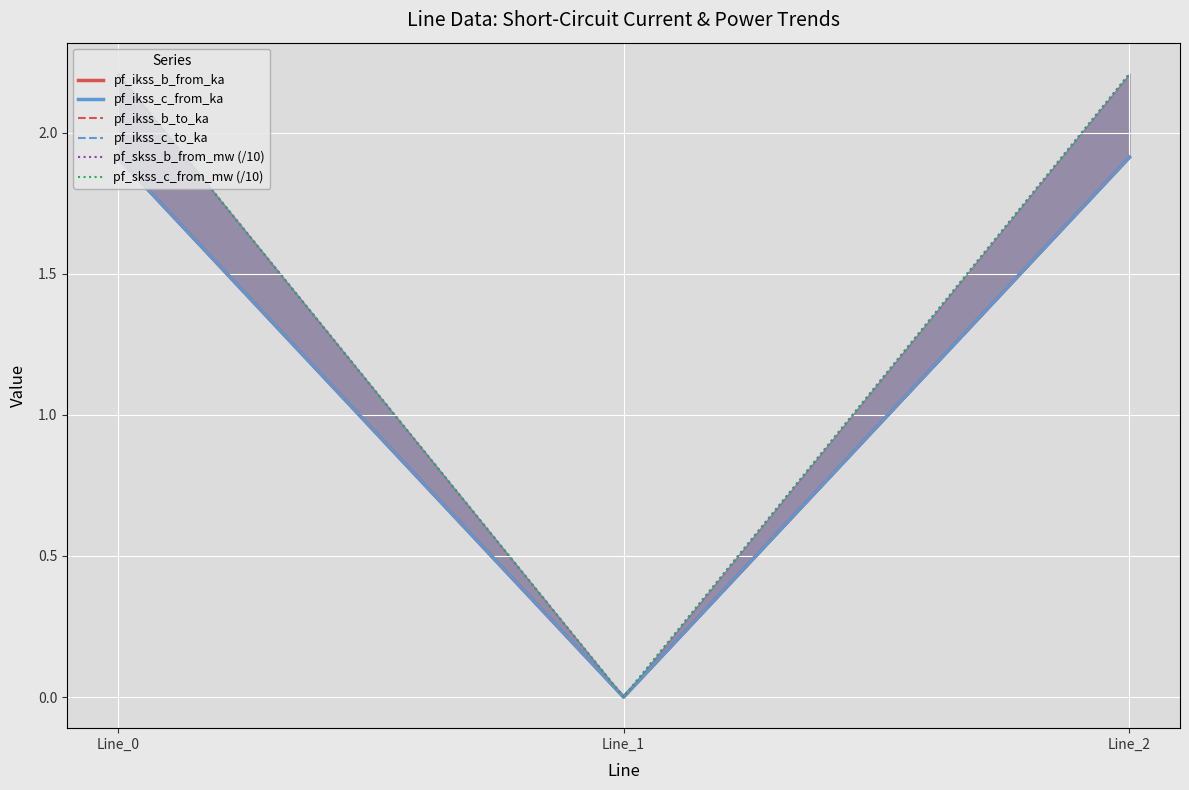

Between Line_1 and Line_2, which series saw the biggest shift?

pf_skss_b_from_mw (/10)